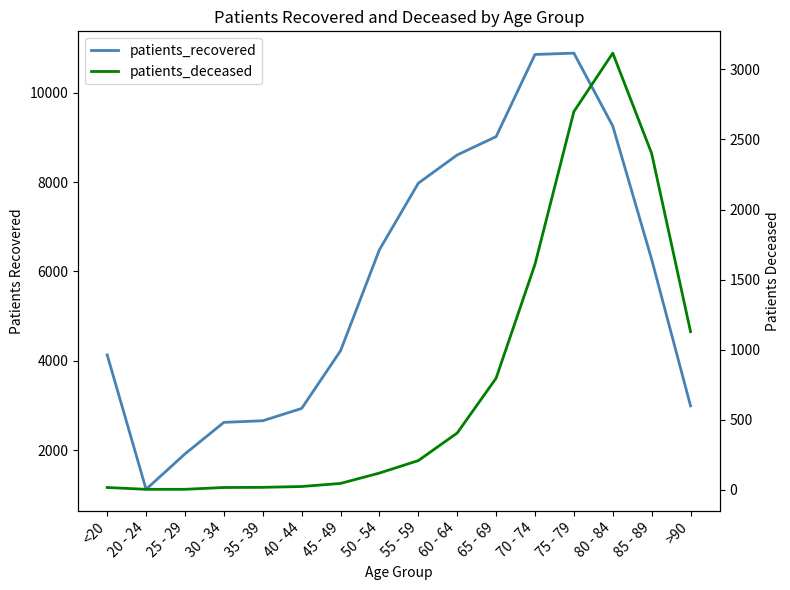

At how many categories does at least one series exceed 10177?

2